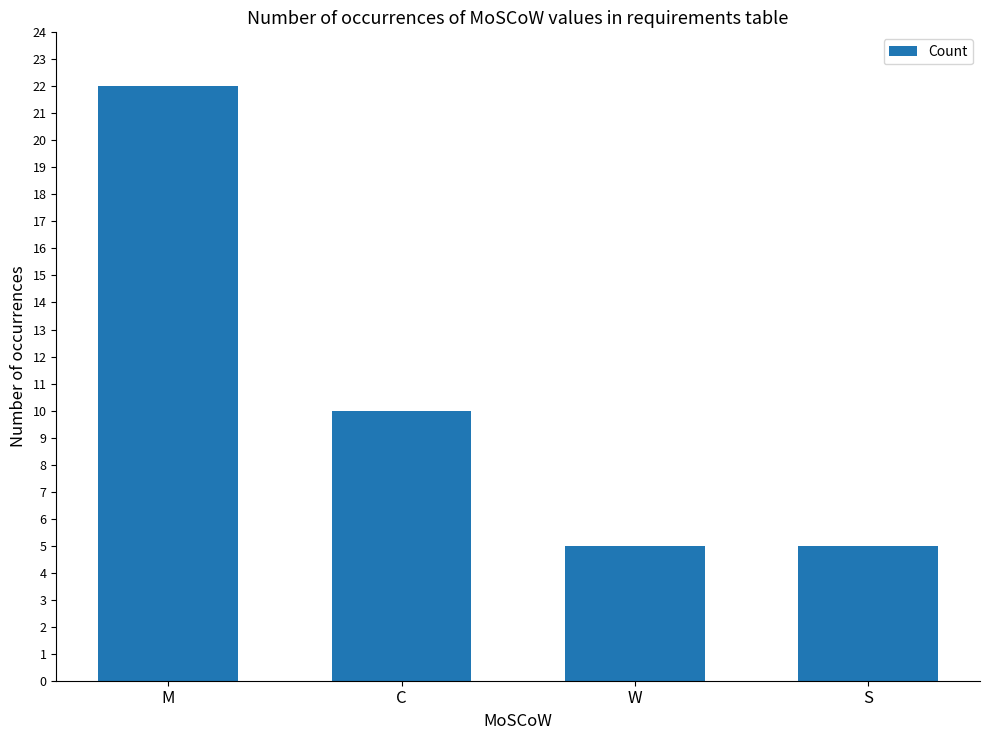

Is it true that the value at M is 22?

True